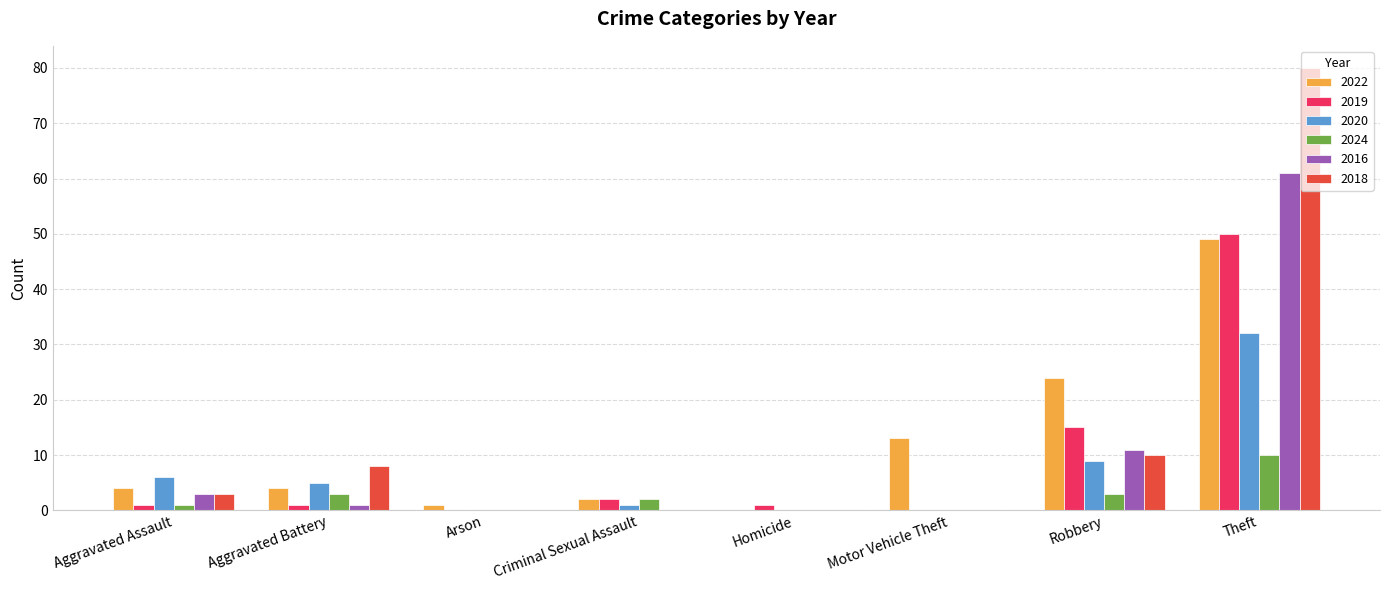

The 2019 series shows 0 at Motor Vehicle Theft. True or false?

True